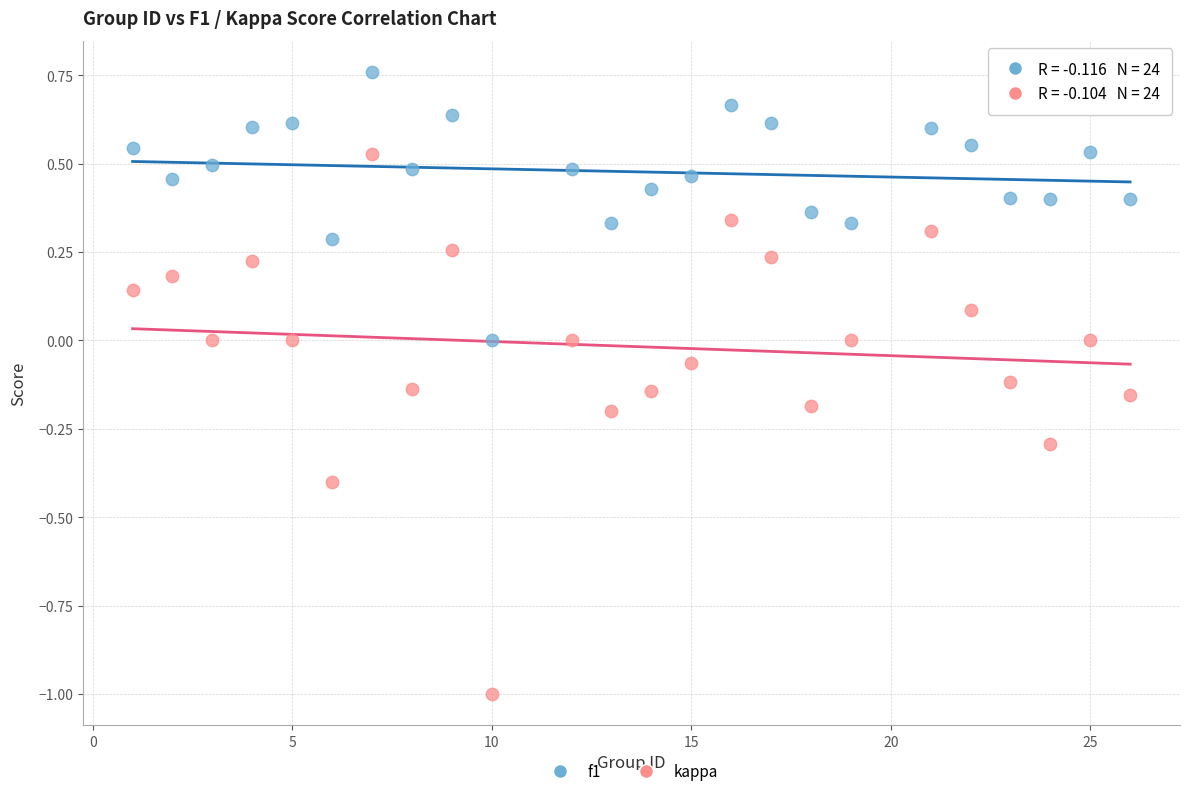

What are all the series names shown in the legend?

f1, kappa